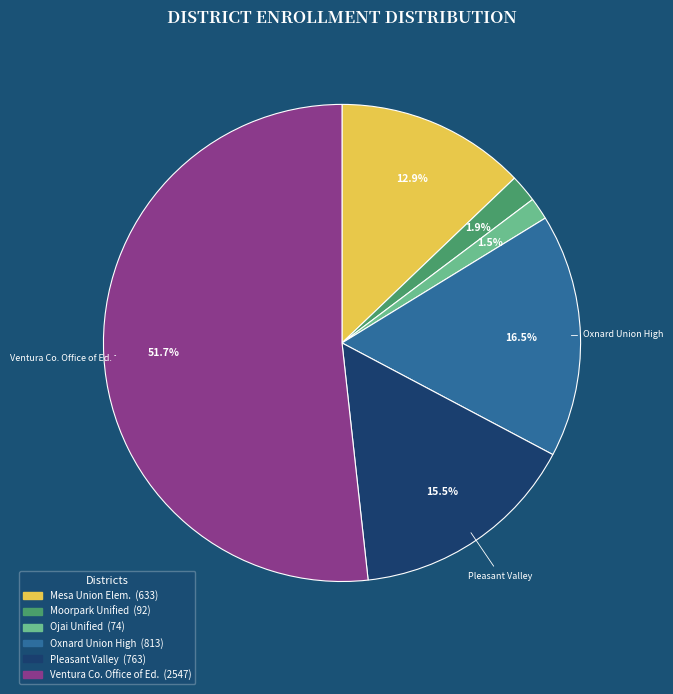

Is there a majority slice in this chart?

Yes